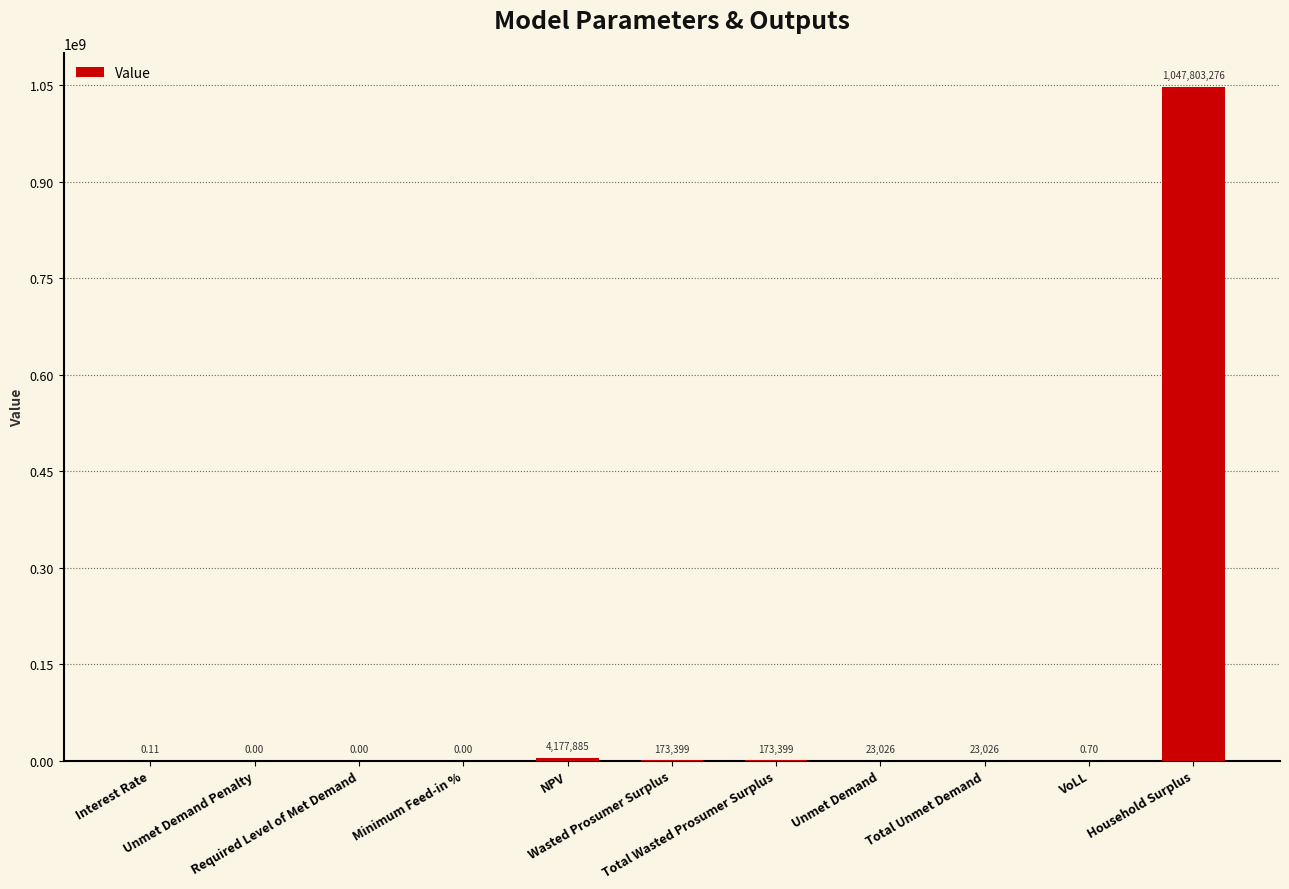

What is the sum of the values at Total Wasted Prosumer Surplus and Total Unmet Demand?

196424.5